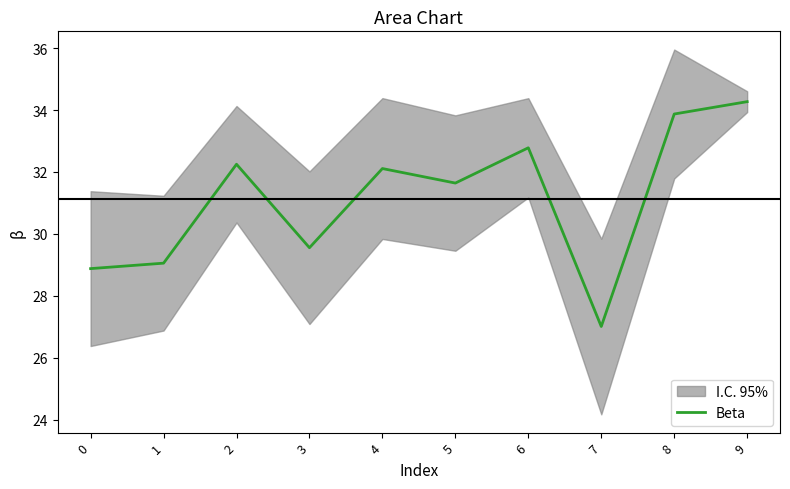

Rank the categories by value from highest to lowest.

9, 8, 6, 2, 4, 5, 3, 1, 0, 7